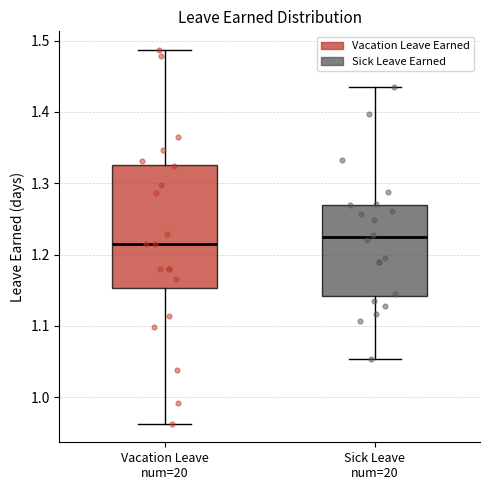

Which box is the tallest, from its lower edge to its upper edge?

Vacation Leave num=20